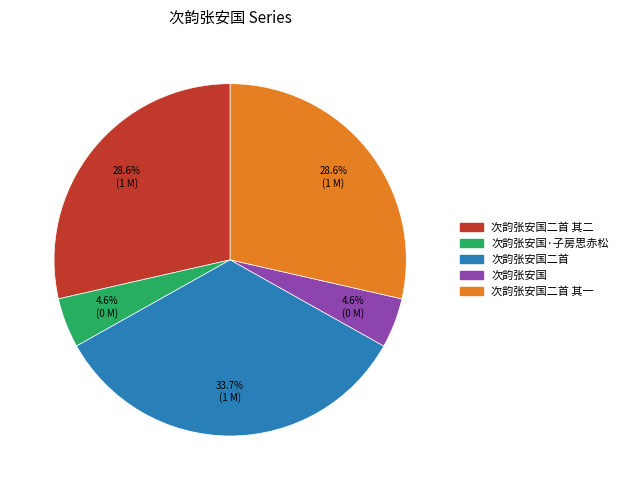

What is the largest slice in the pie chart?

次韵张安国二首